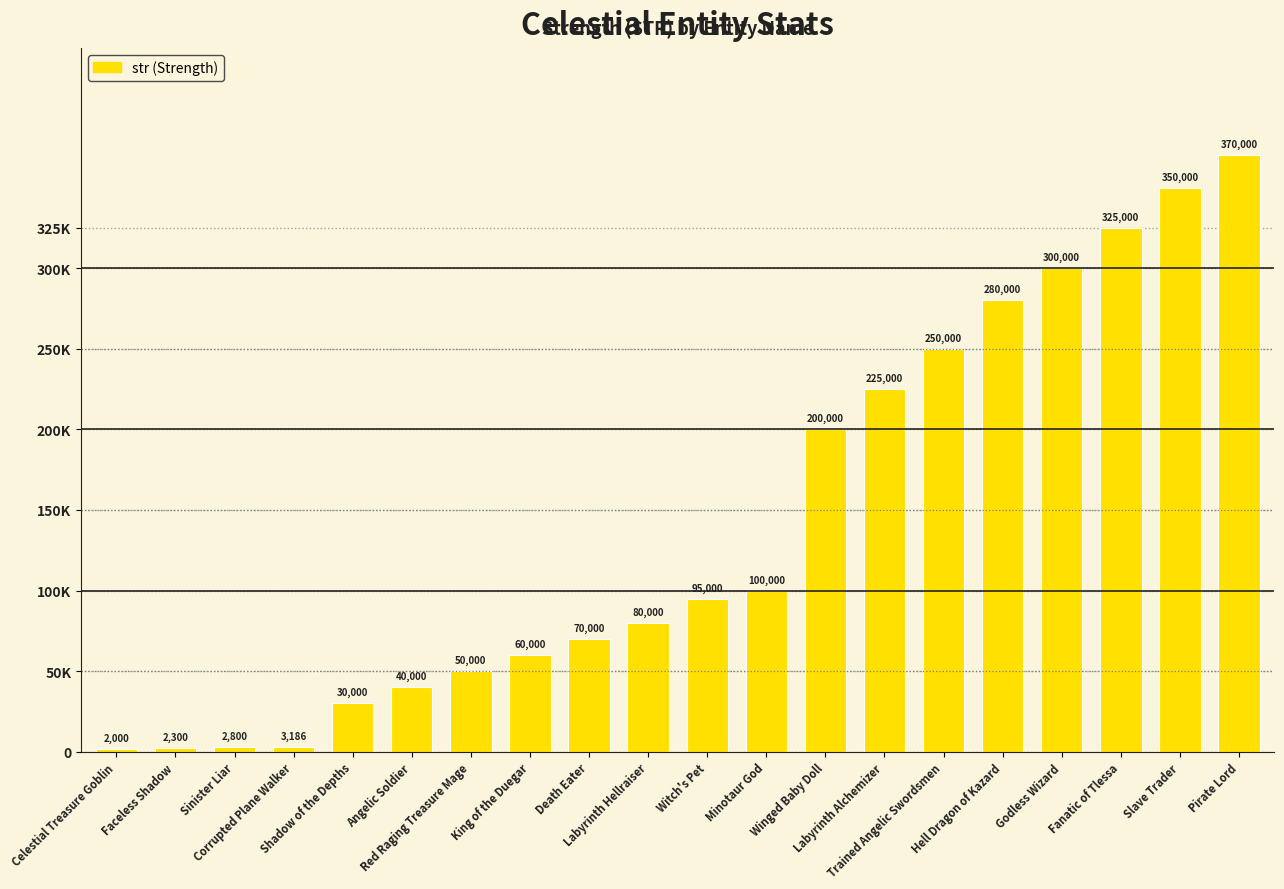

Where is the data nearest to the value 186000?

Winged Baby Doll